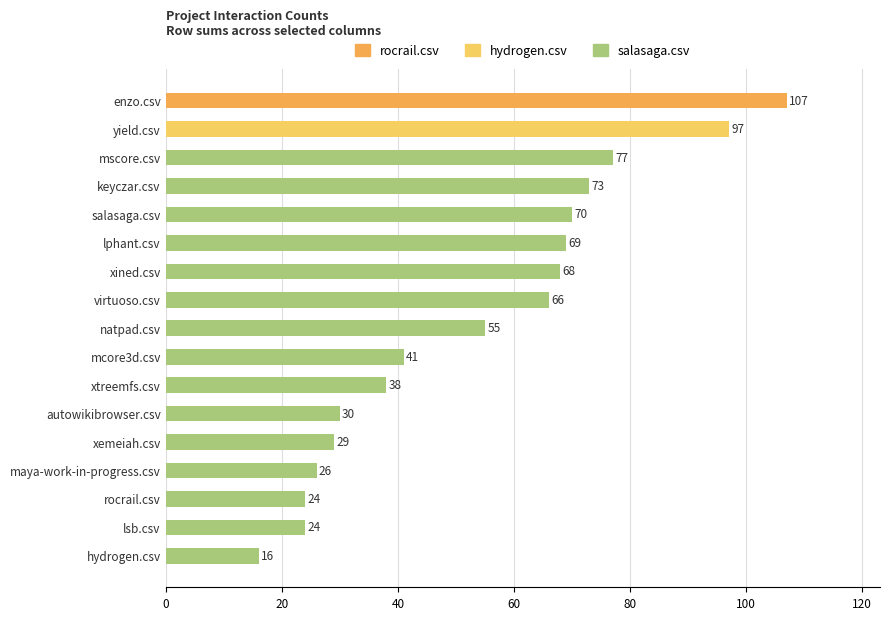

What is the average value?

54